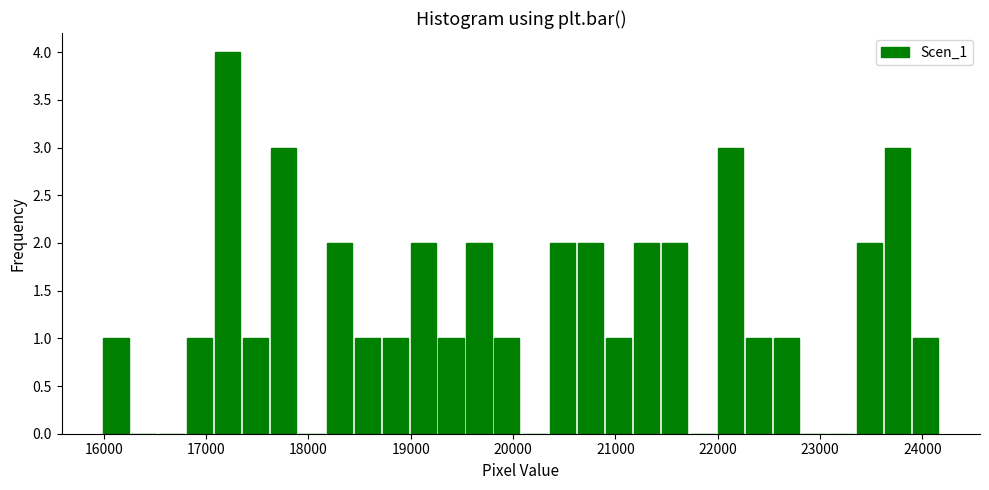

Around what value on the x-axis is the tallest bar? Give the approximate position of its centre, as read against the axis.

17200